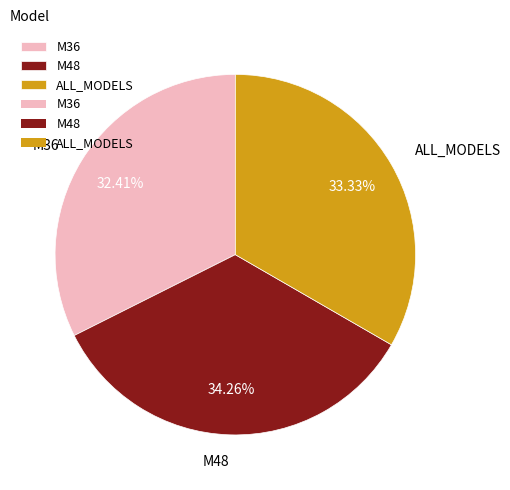

What is the largest slice in the pie chart?

M48